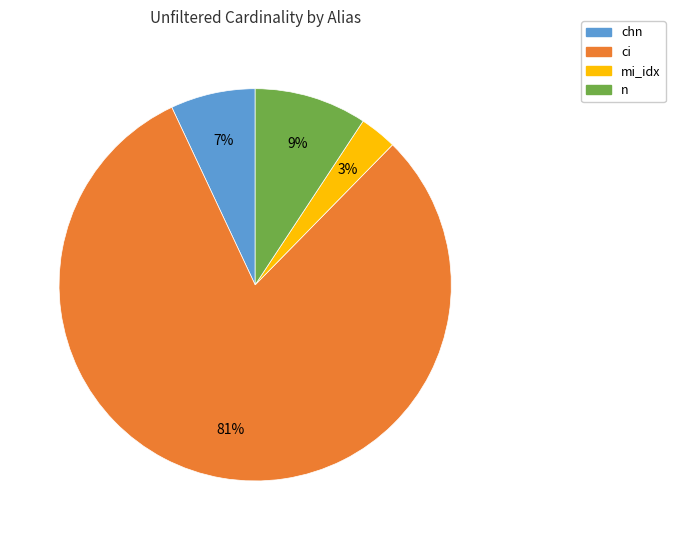

What is the smallest slice in the pie chart?

mi_idx